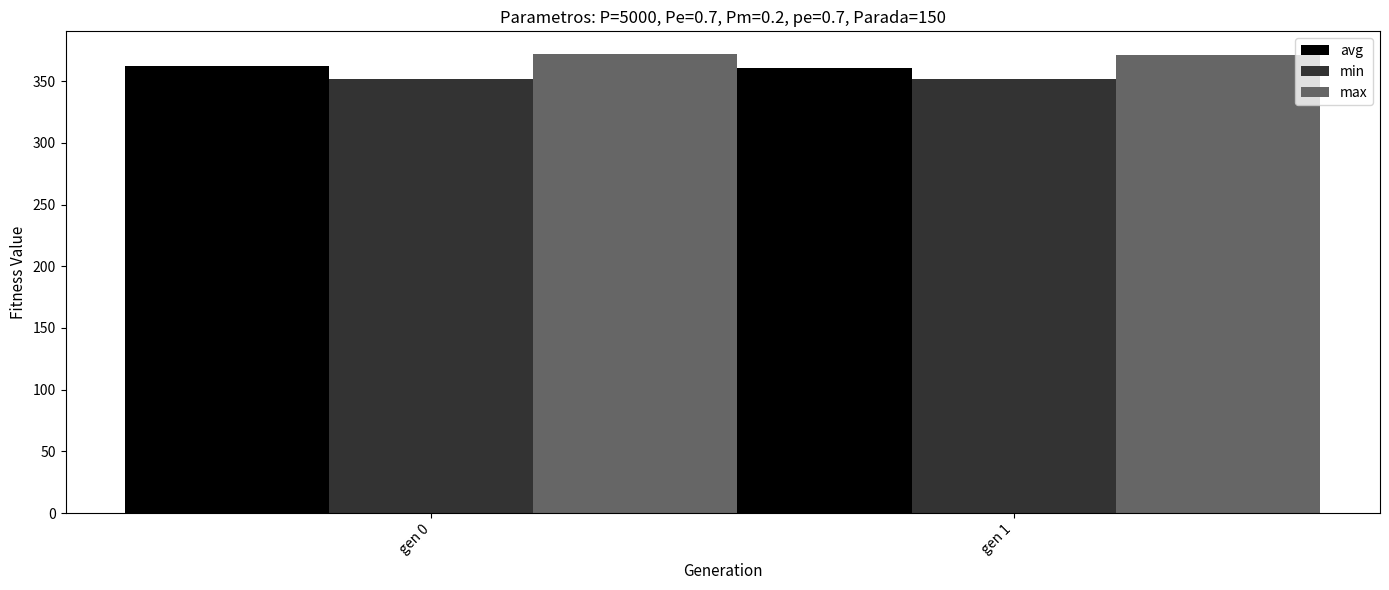

What is the maximum value shown in the chart?

371.8